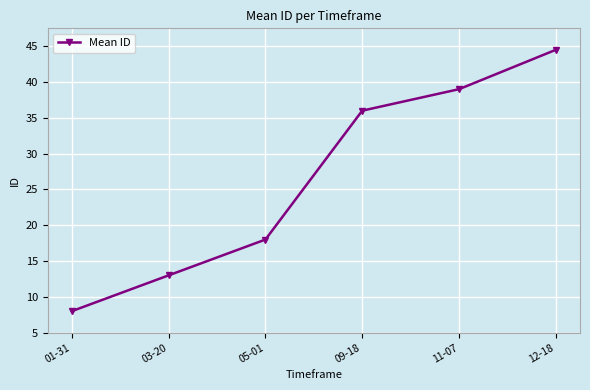

What is the change in value from 03-20 to 05-01?

+5.0